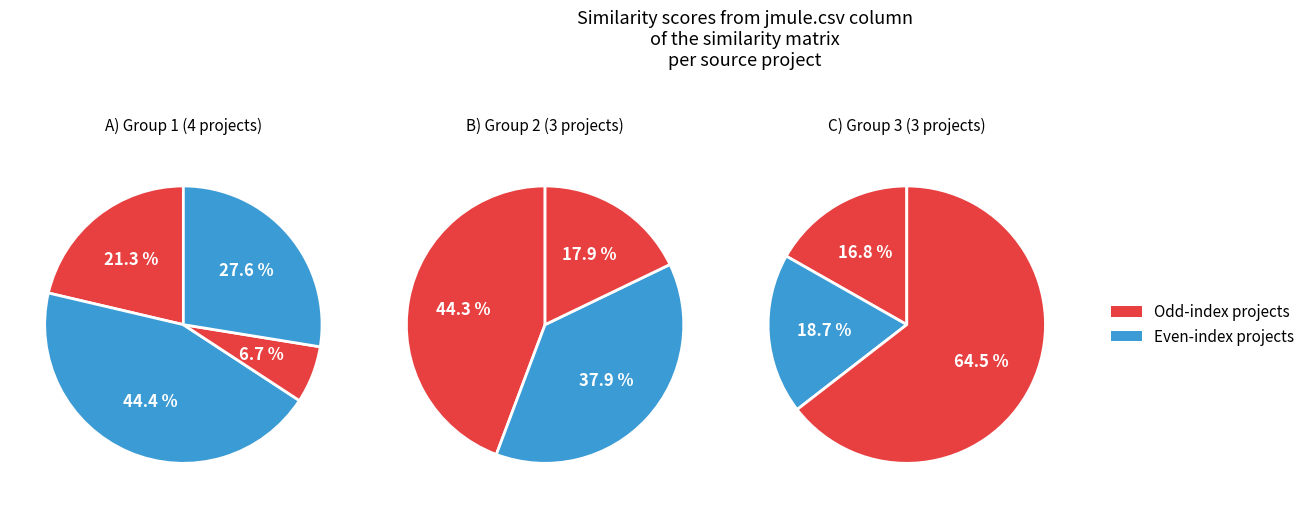

How many segments does this pie chart have?

10